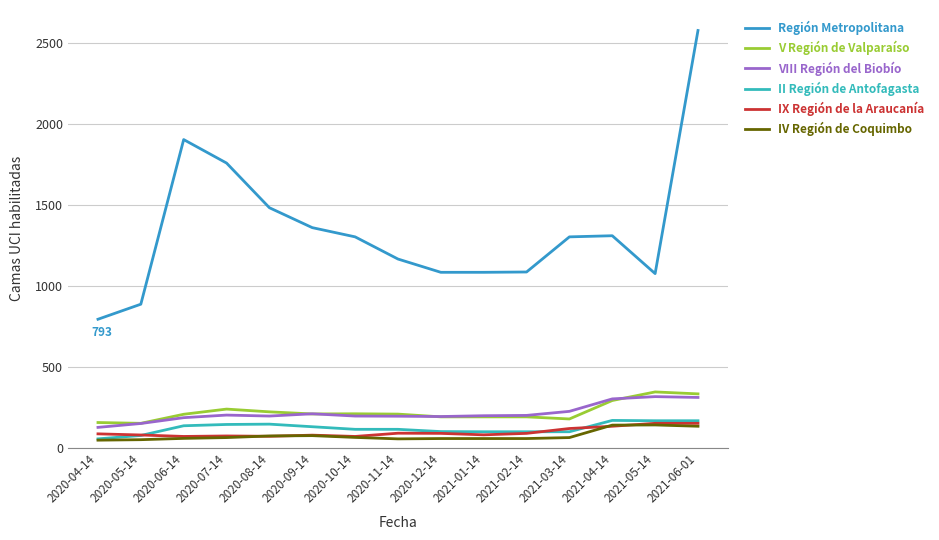

What value does the IX Región de la Araucanía series have at 2020-09-14?

77